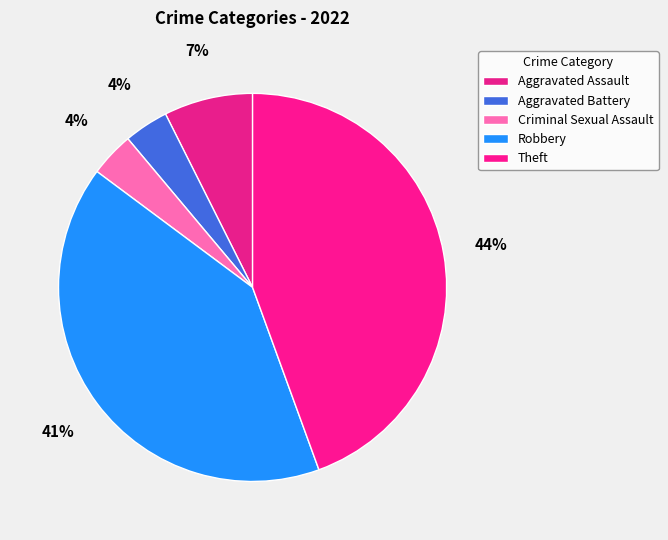

Which has a higher value, Robbery or Theft?

Theft